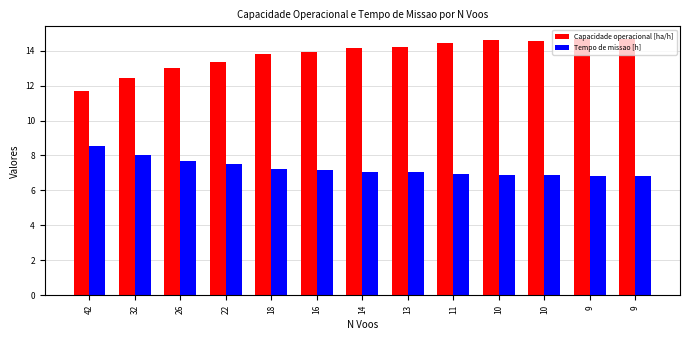

At which category does the chart reach its minimum across all series?

9